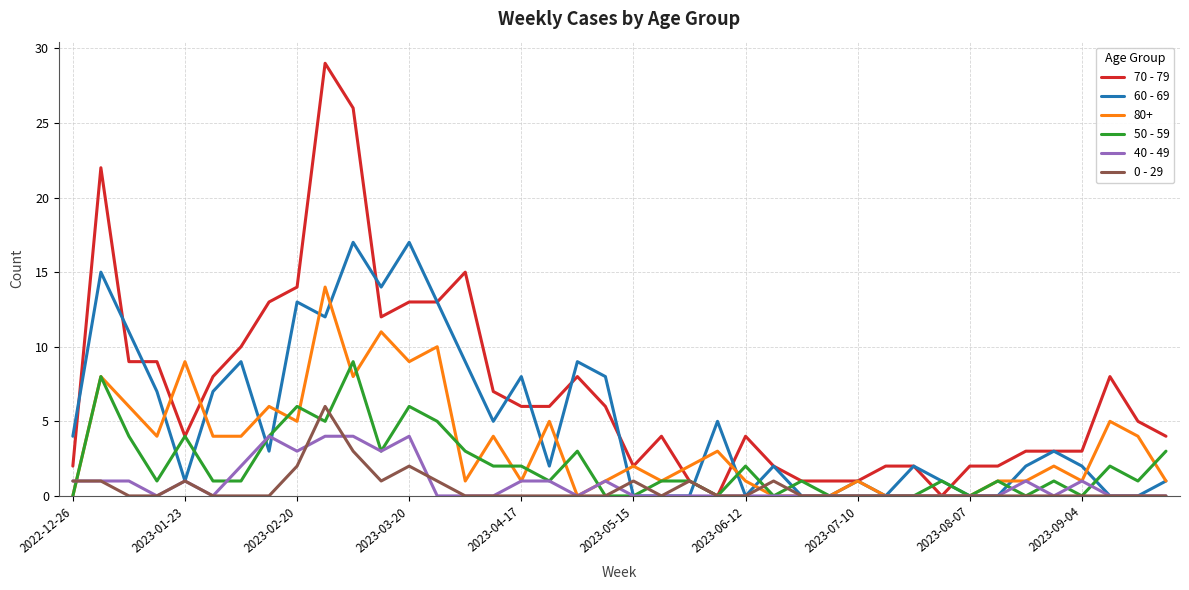

List the series in order of their peak value, highest first.

70 - 79, 60 - 69, 80+, 50 - 59, 0 - 29, 40 - 49